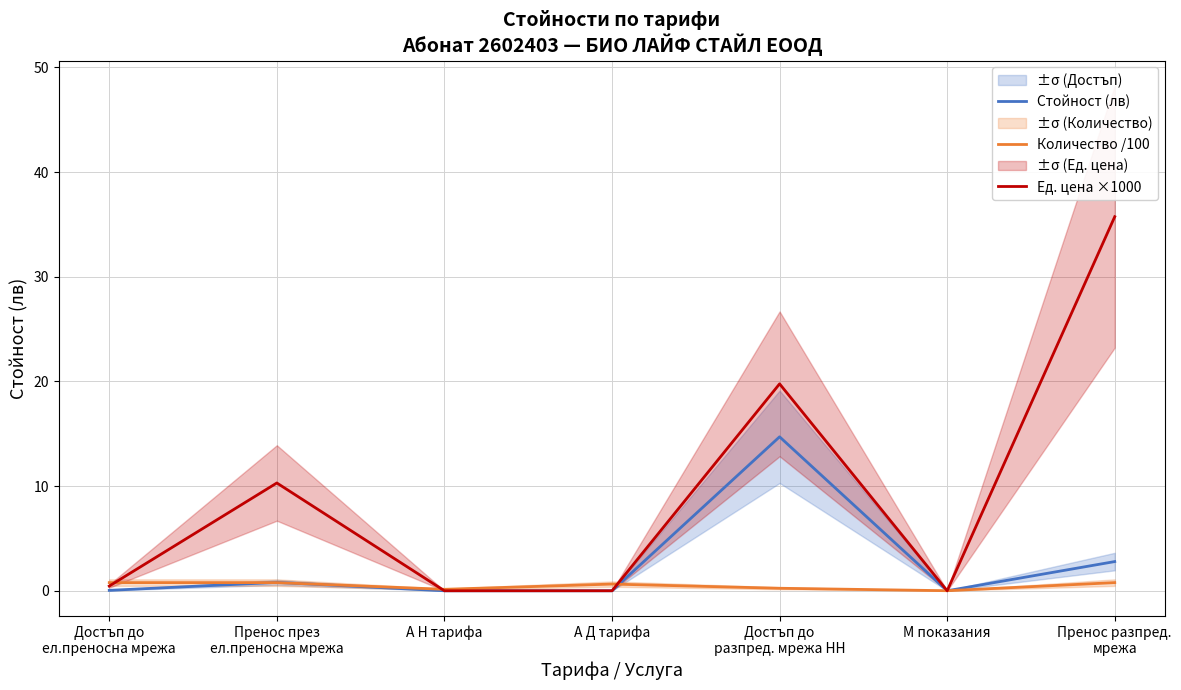

True or false: Стойност (лв) and Ед. цена ×1000 cross at least once.

False